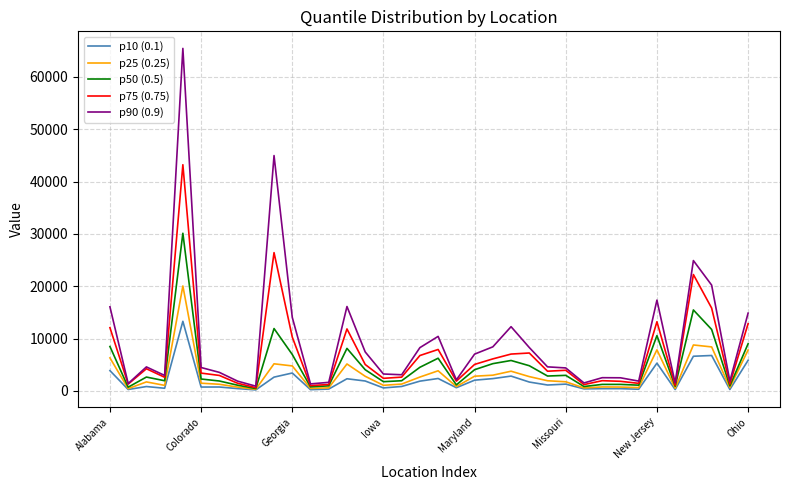

Which series has the largest range (max minus min)?

p90 (0.9)